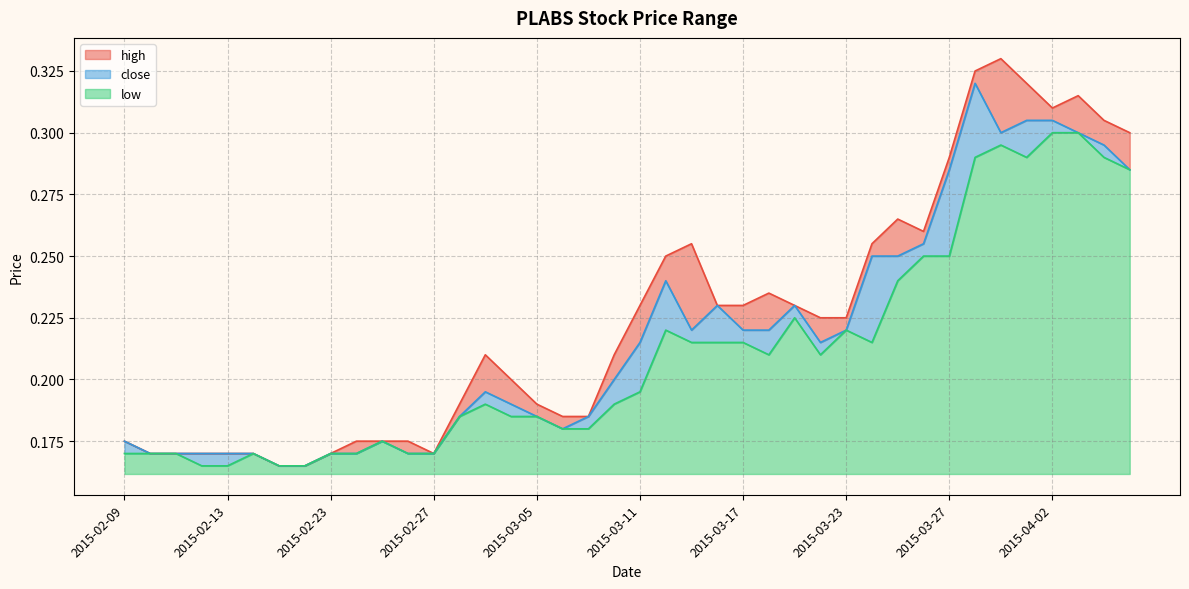

Which series has the largest total across all categories?

high